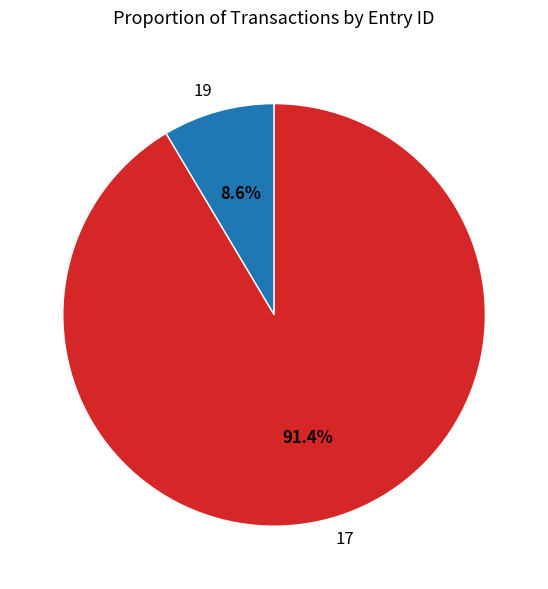

Which slice represents more than half of the pie?

17